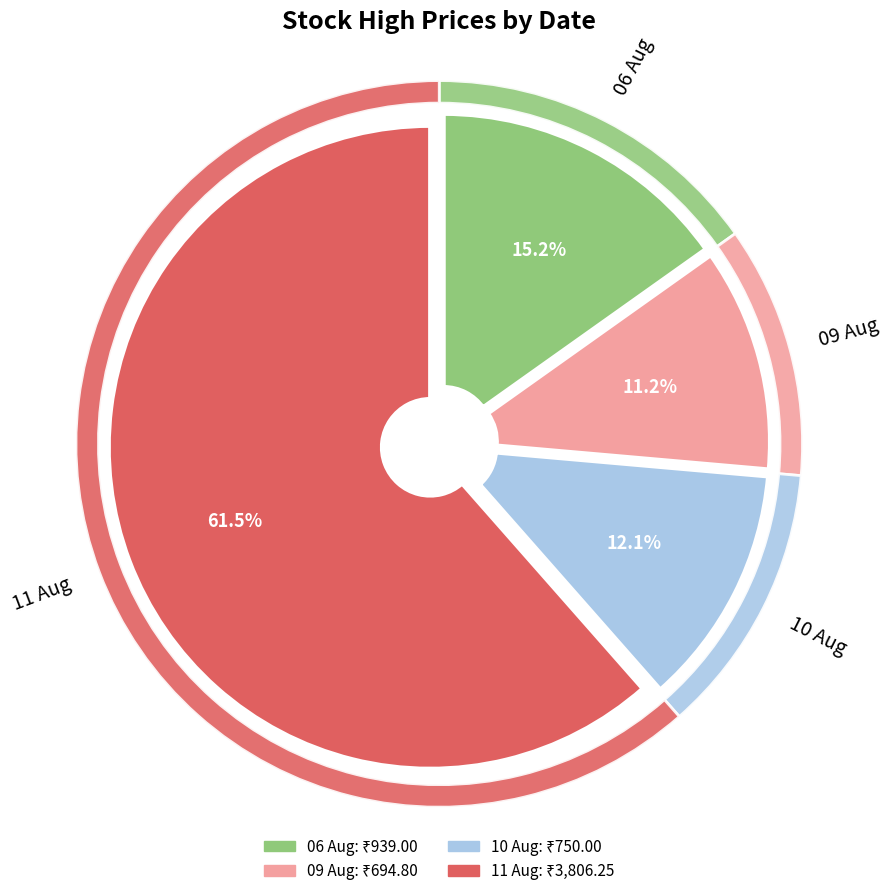

To the nearest percent, what is the average slice percentage?

25%